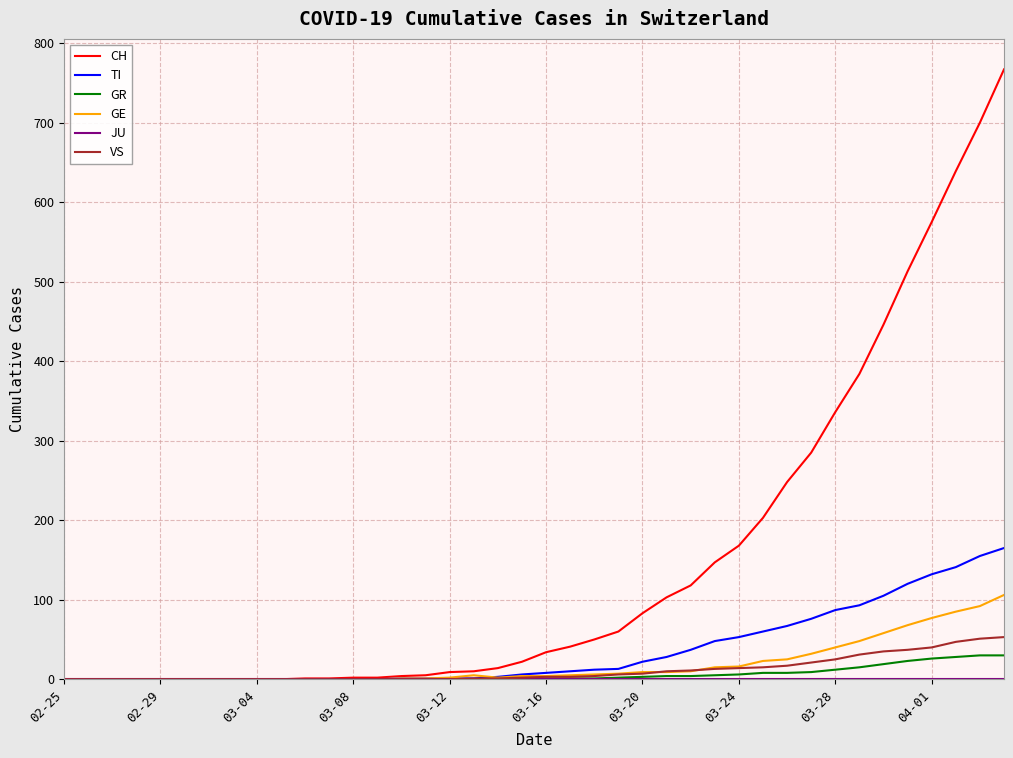

What is the maximum value shown in the chart?

767